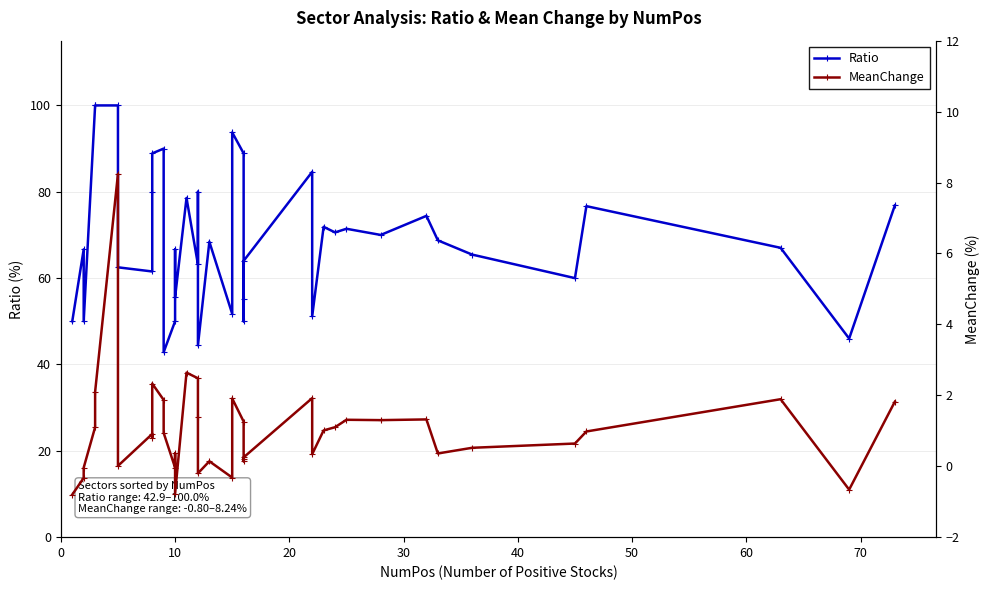

What is the difference between the maximum and minimum values in the MeanChange series?

9.0